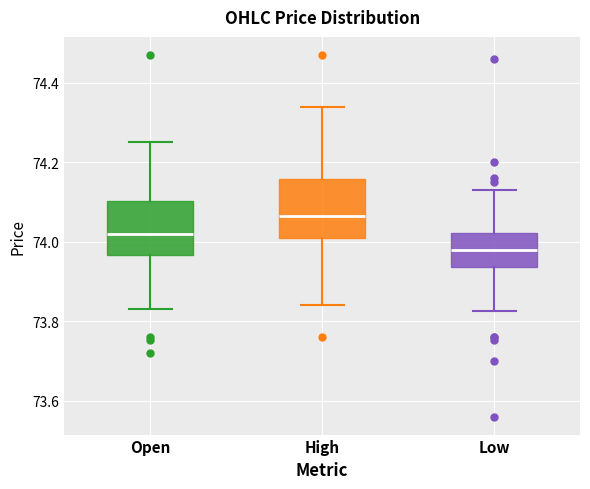

Where is the lower edge of the box for High on the y-axis? The values are not printed on the chart, so give them approximately, as read against the axis.

74.02